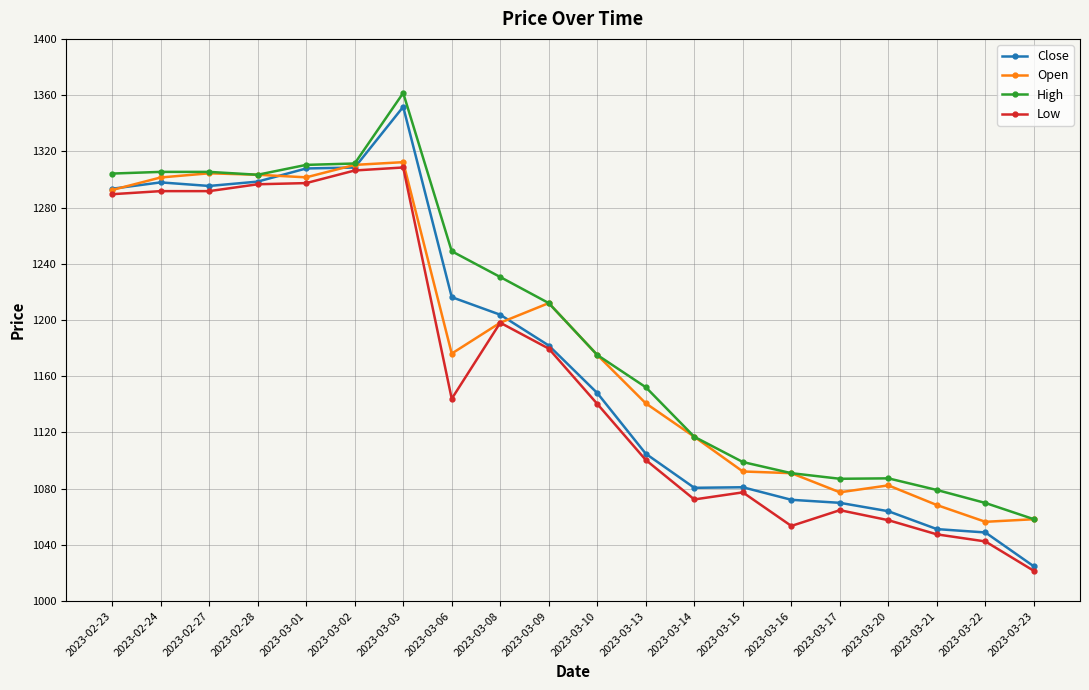

What is the difference between the maximum and minimum values in the High series?

303.3